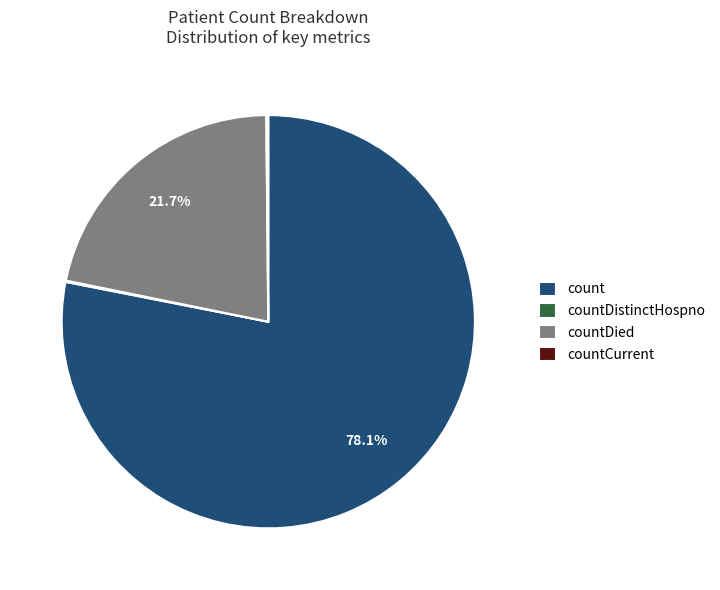

Which category has the biggest portion of the pie?

count